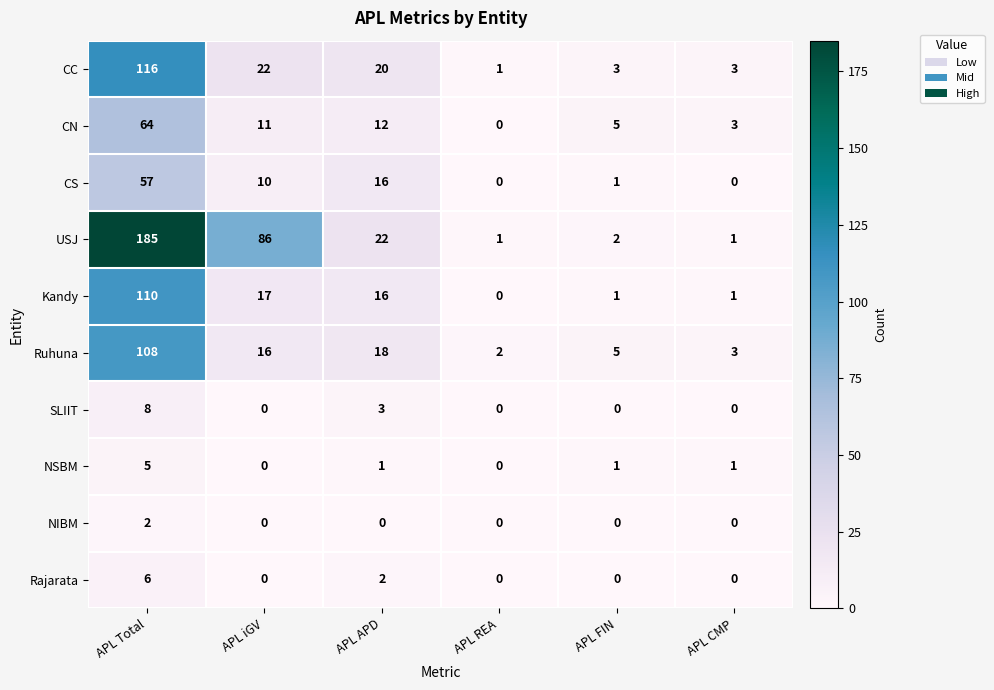

At which category is the sum across all series the highest?

APL Total